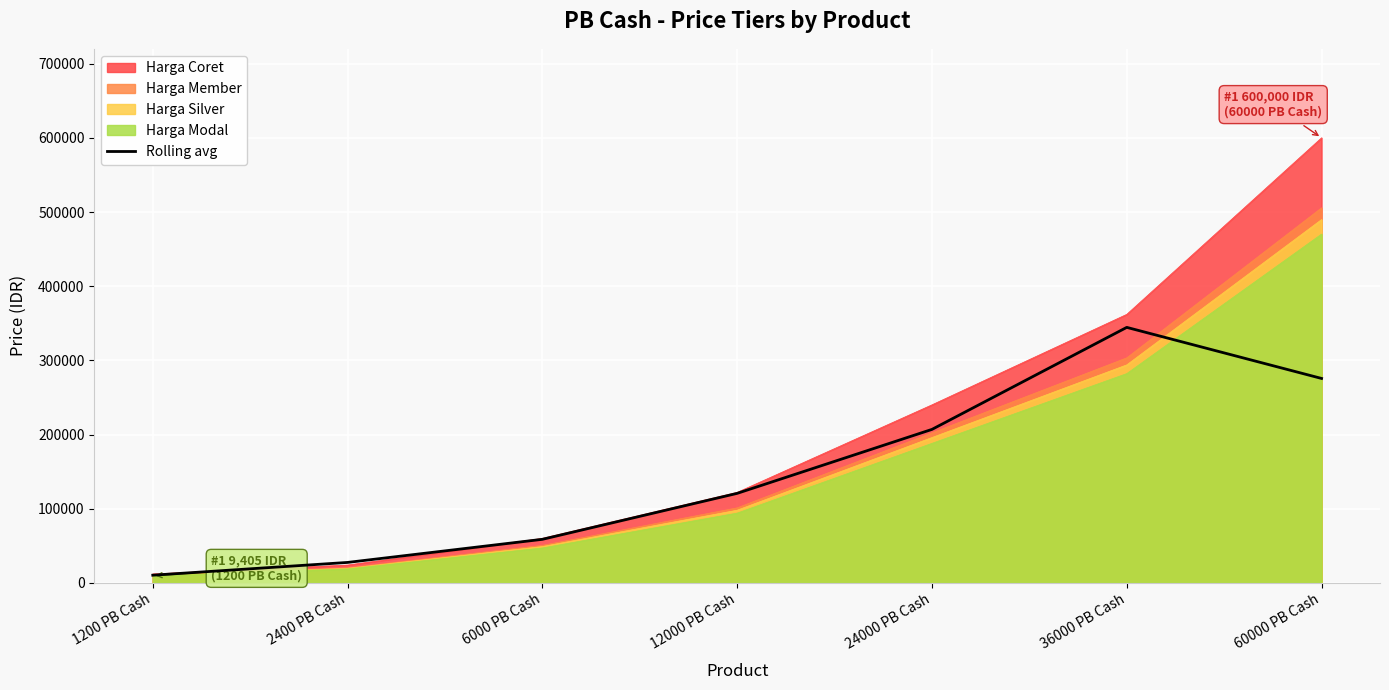

Does the chart display data point markers on the line(s)?

No